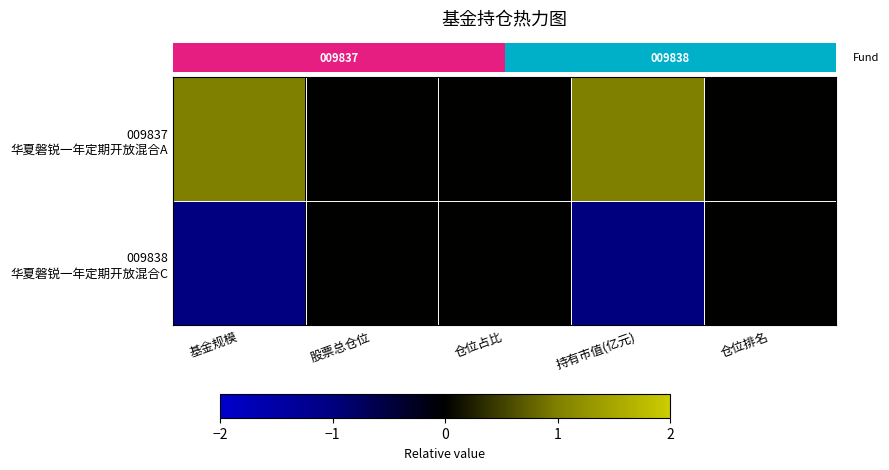

Which series has the widest spread of values?

row_1